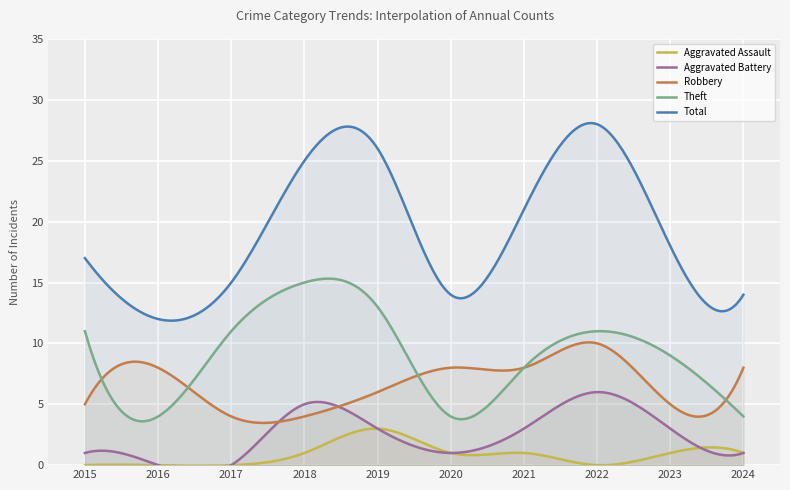

Is it true that Total equals 6 at 2016?

False